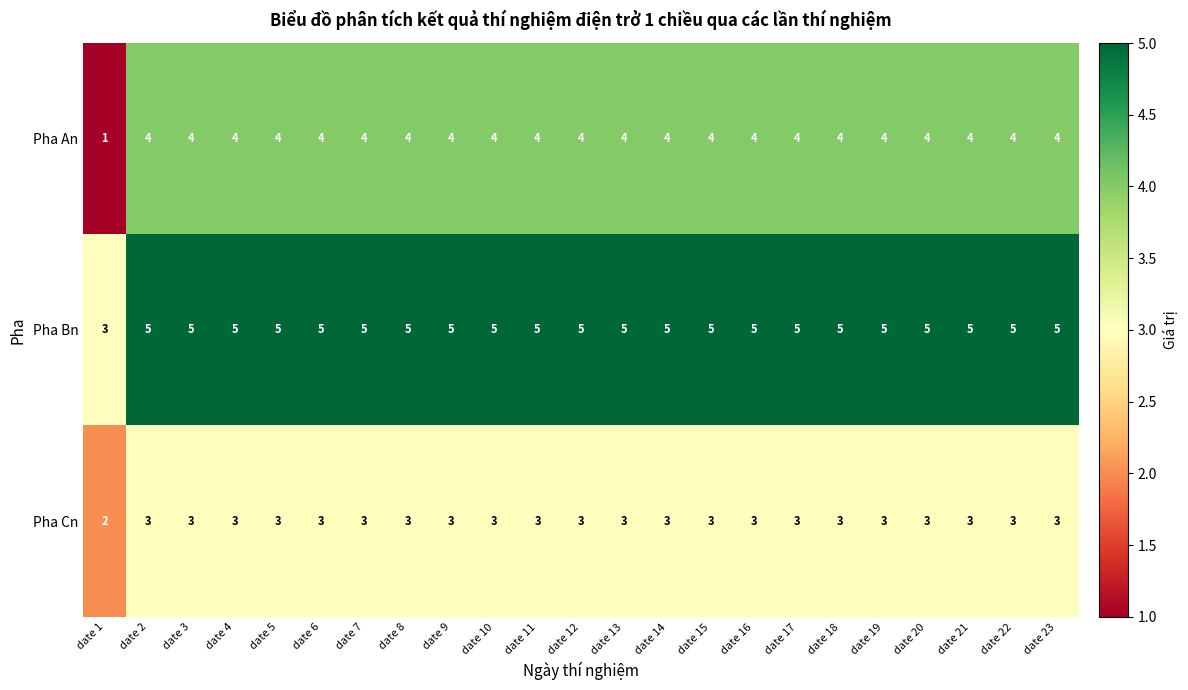

The Pha Bn series shows 5 at date 8. True or false?

True